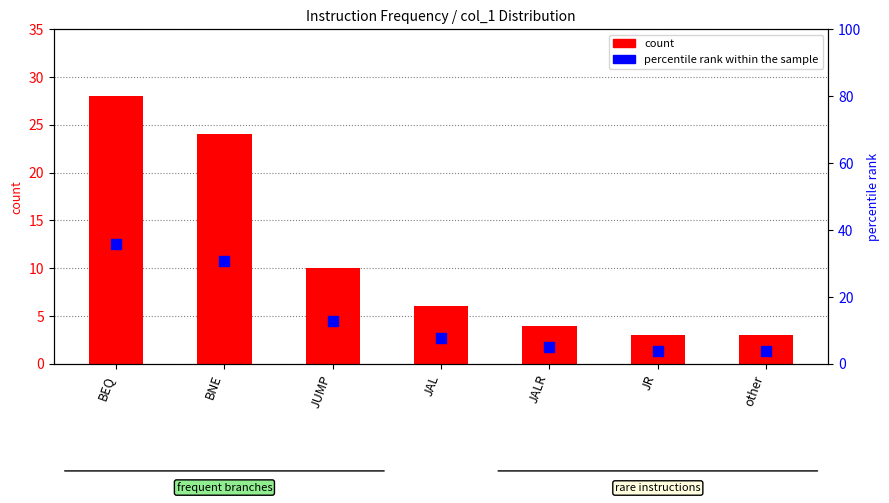

At how many categories does at least one series exceed 5?

5